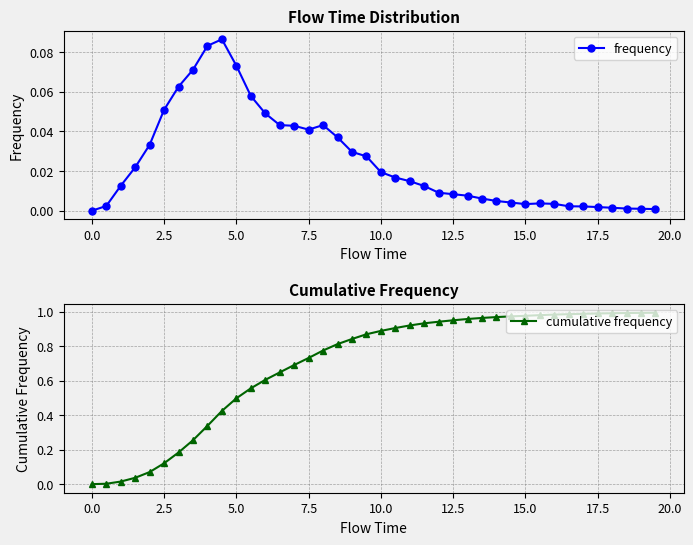

The frequency series shows 0.0 at 2.5. True or false?

False